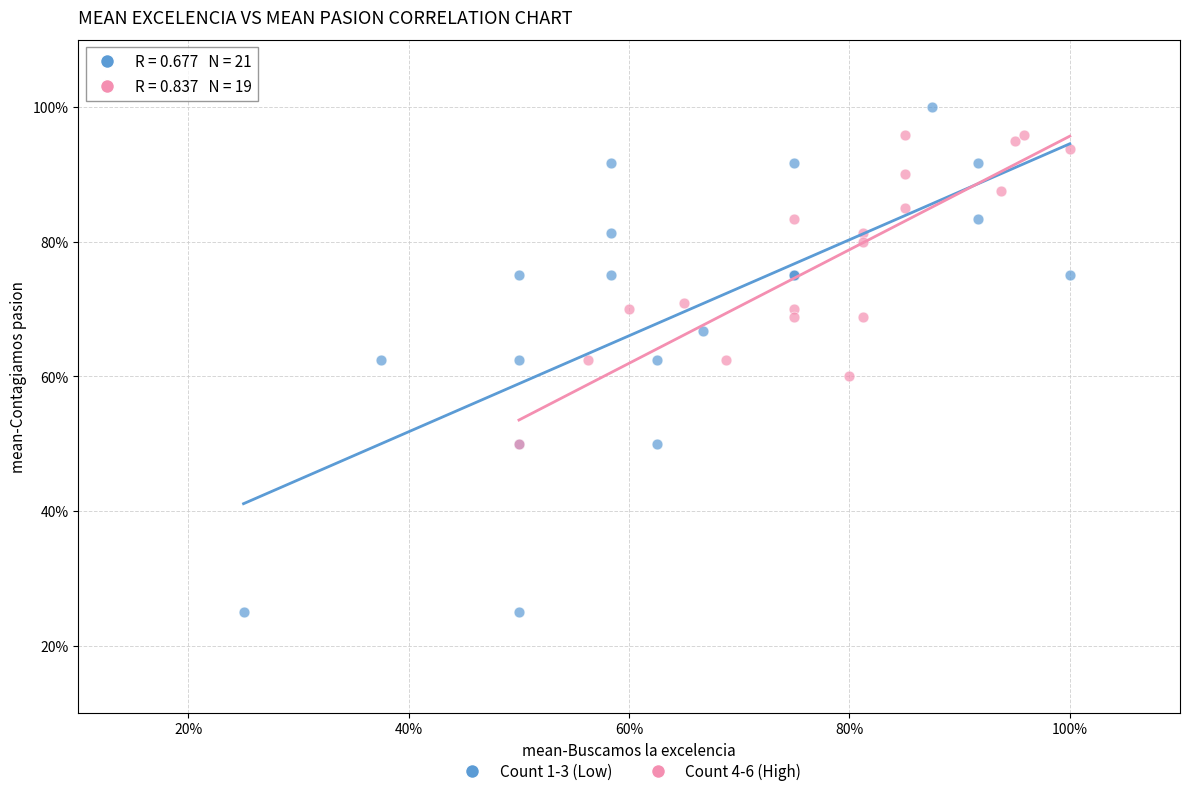

Which series has the largest Y range (max minus min)?

Count 1-3 (Low)